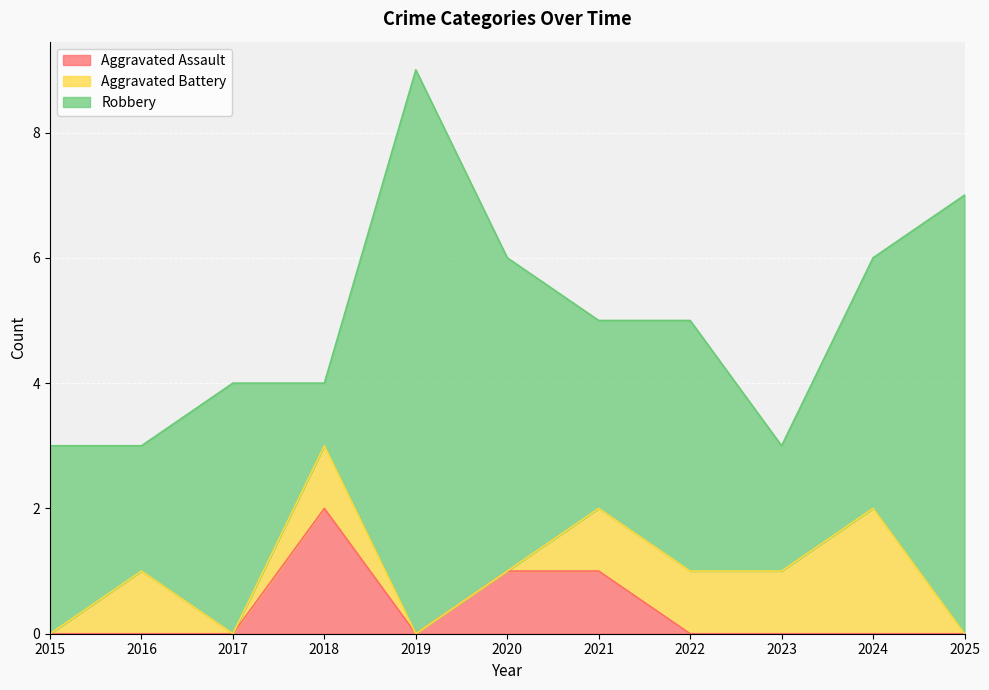

In Robbery, how many points are lower than both neighbors (excluding endpoints)?

4